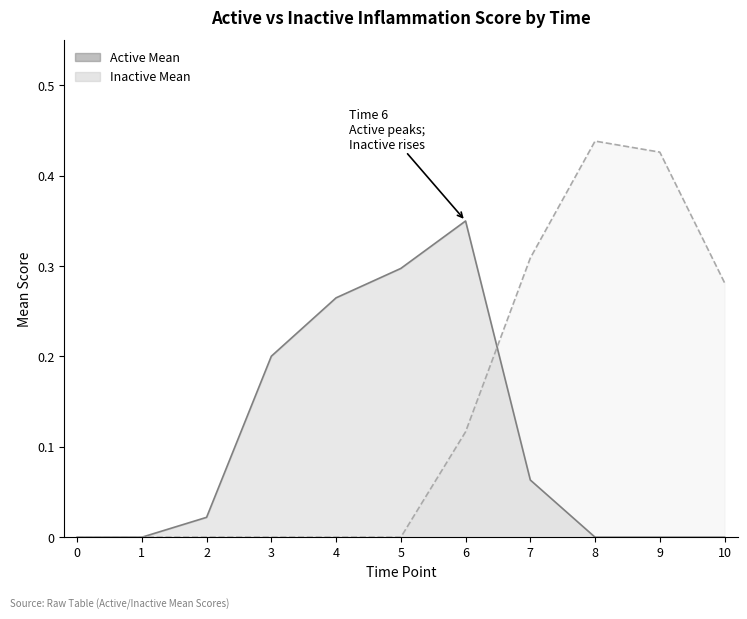

Where do Inactive Mean and Active Mean first cross each other?

6 and 7